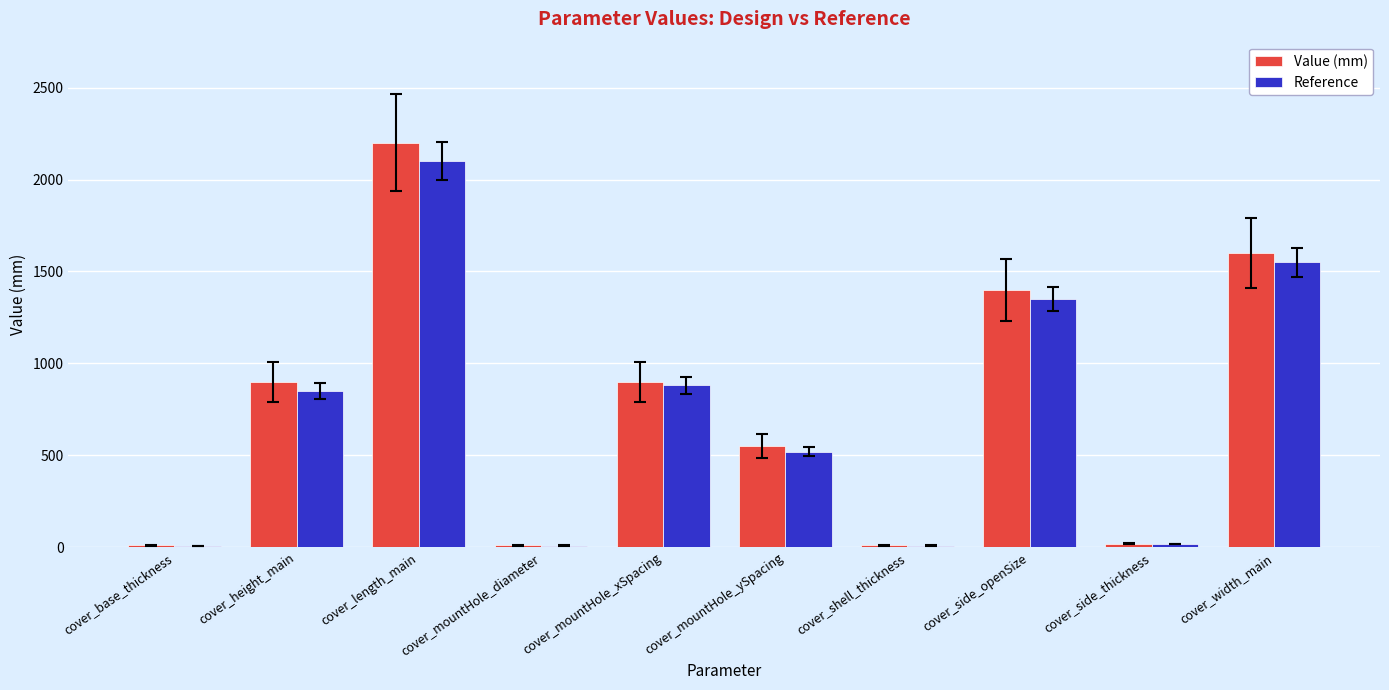

What is the sum of all Reference values?

7294